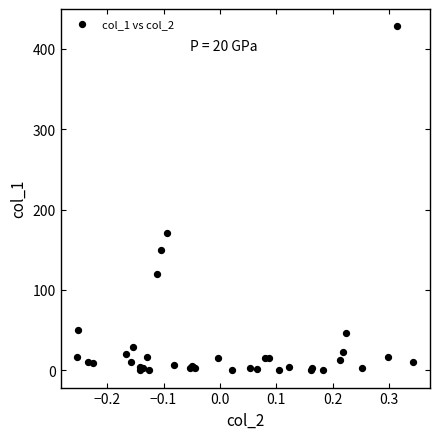

What Y value in the scatter plot is closest to 214?

171.3